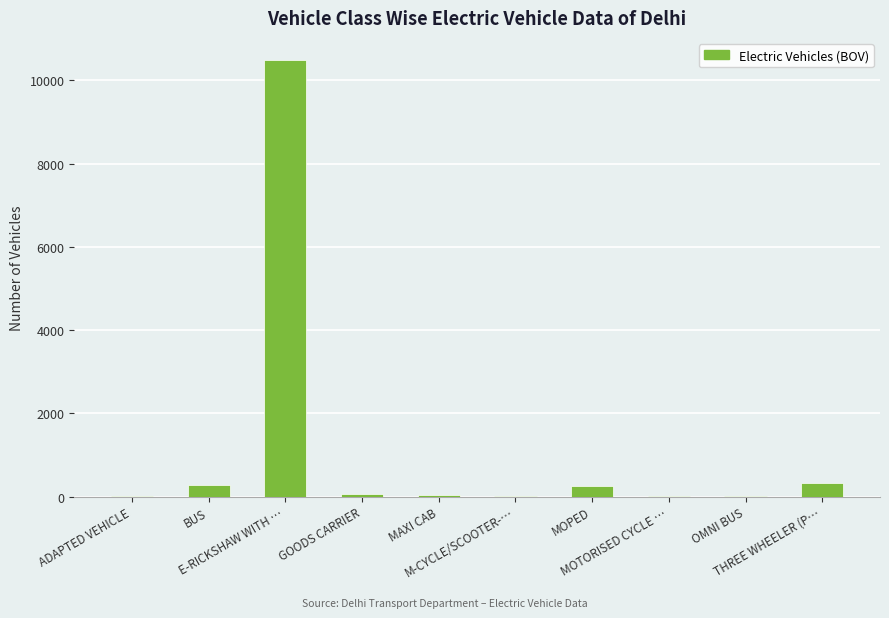

Which category has the highest value across all series?

E-RICKSHAW WITH …